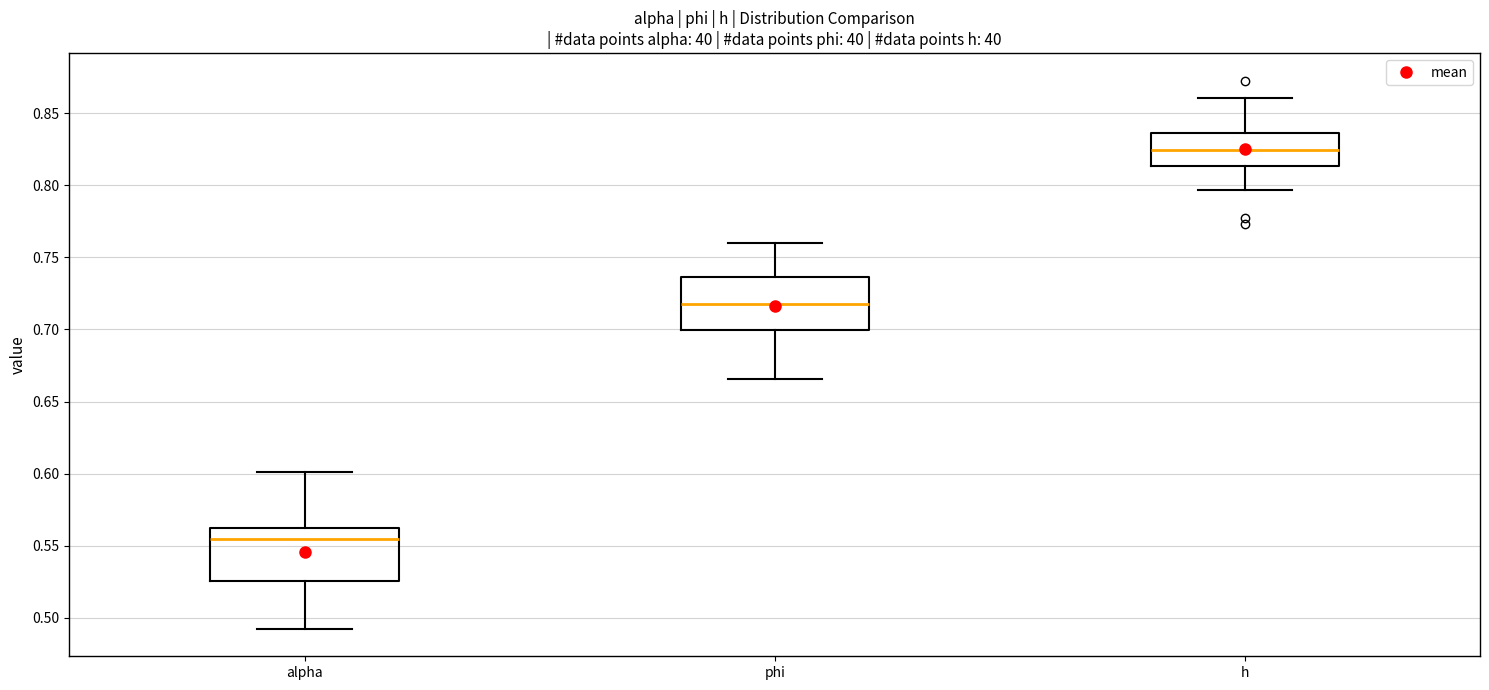

Reading left to right, read every box against the y-axis: the position of its median line, the range the box covers, and the ends of its whiskers. The values are not printed on the chart, so give them approximately, as read against the axis.

alpha: median 0.555, box 0.525 to 0.560, whiskers 0.490 to 0.600
phi: median 0.720, box 0.700 to 0.735, whiskers 0.665 to 0.760
h: median 0.825, box 0.815 to 0.835, whiskers 0.795 to 0.860